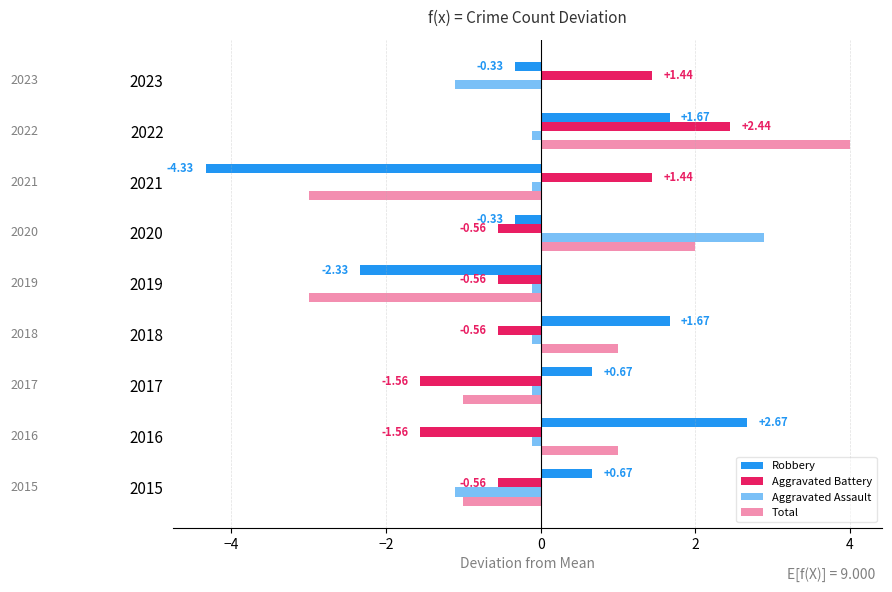

Reading left to right, what are all the values shown in this chart?

Robbery: 0.7	2.7	0.7	1.7	-2.3	-0.3	-4.3	1.7	-0.3
Aggravated Battery: -0.6	-1.6	-1.6	-0.6	-0.6	-0.6	1.4	2.4	1.4
Aggravated Assault: -1.1	-0.1	-0.1	-0.1	-0.1	2.9	-0.1	-0.1	-1.1
Total: -1.0	1.0	-1.0	1.0	-3.0	2.0	-3.0	4.0	0.0